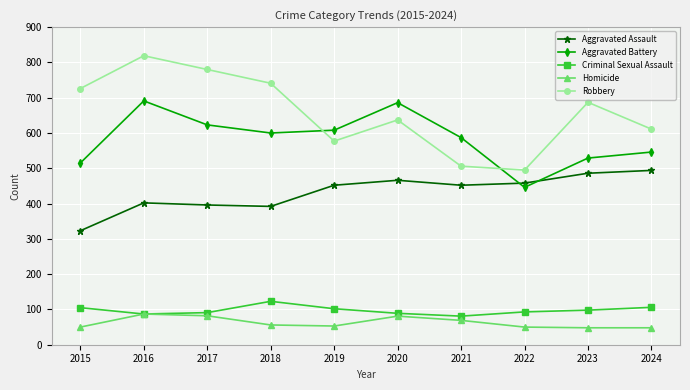

The value of Criminal Sexual Assault at 2023 is 98. True or false?

True